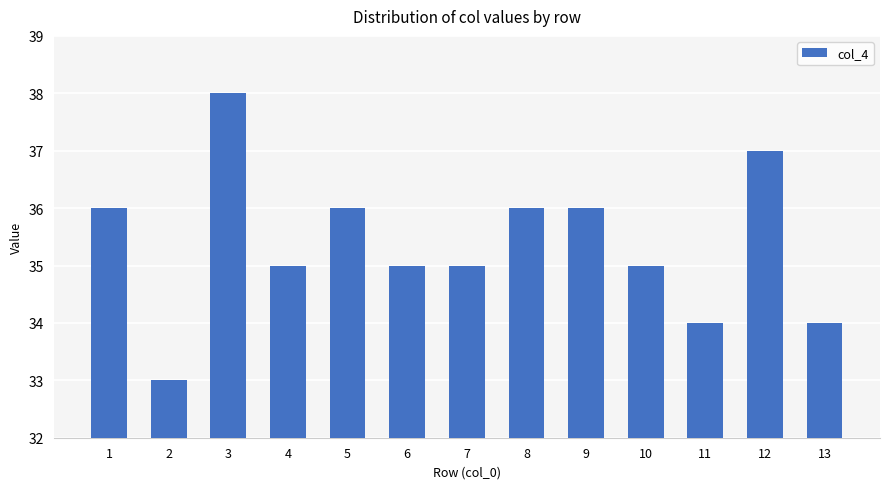

Which label corresponds to the largest value in the chart?

3